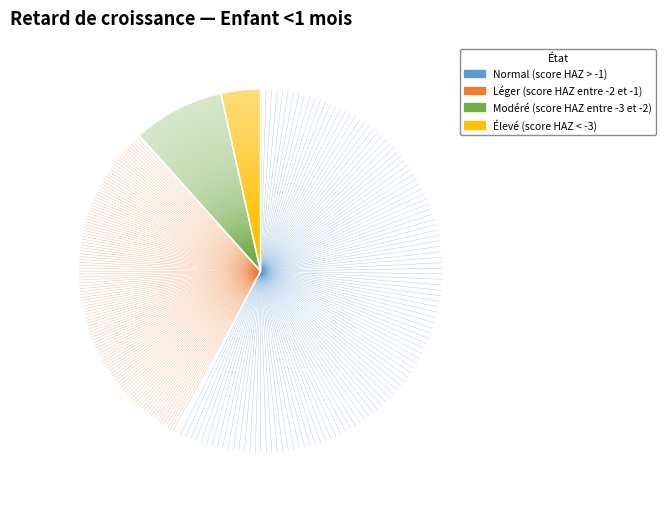

To the nearest percent, what is the combined percentage of Léger (score HAZ entre -2 et -1) and Élevé (score HAZ < -3)?

34%